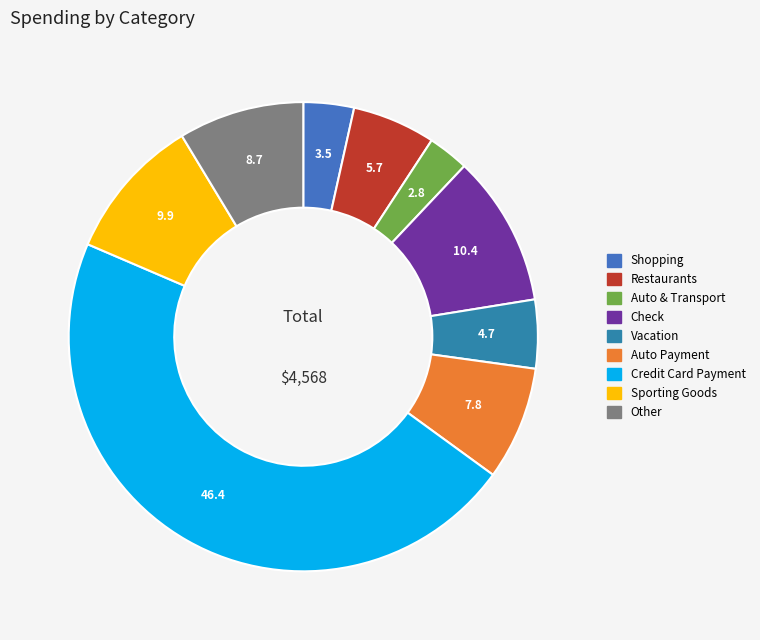

Which slice is the largest?

Credit Card Payment